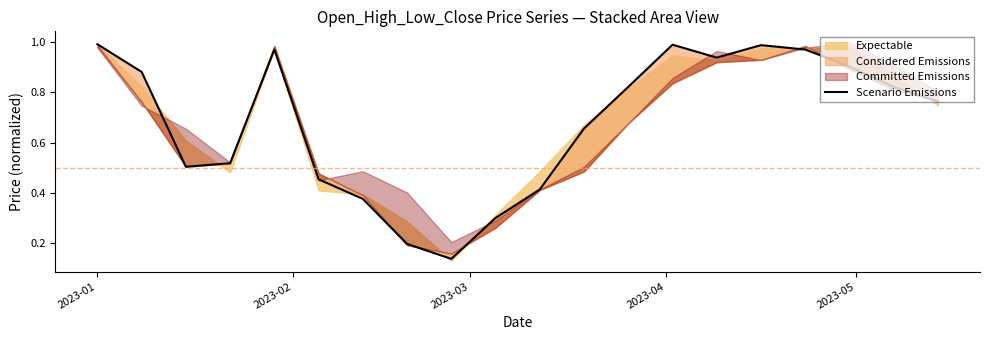

Reading left to right, extract all data points from this chart.

1.0	0.9	0.5	0.5	1.0	0.5	0.4	0.2	0.1	0.3	0.4	0.7	0.8	1.0	0.9	1.0	1.0	0.9	0.8	0.8